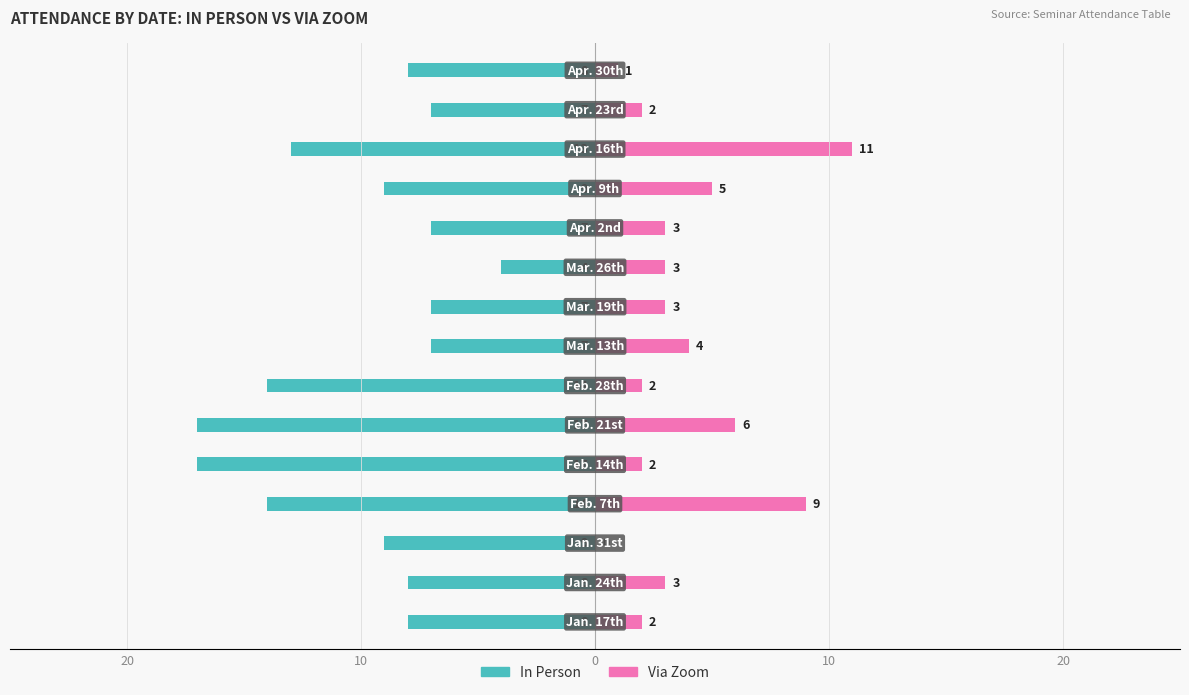

True or false: In Person has a value of -8 at 10.

True